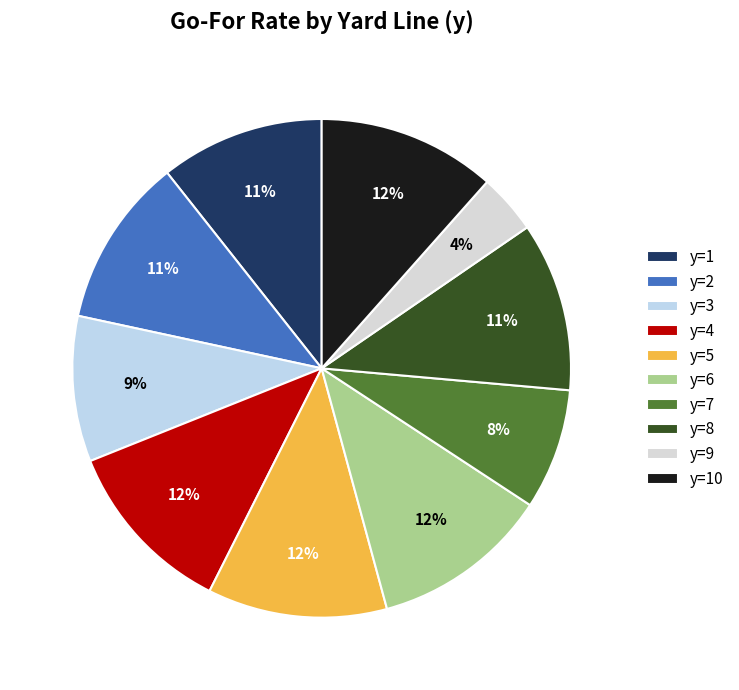

What is the ratio of the value at y=3 to the value at y=5?

0.8